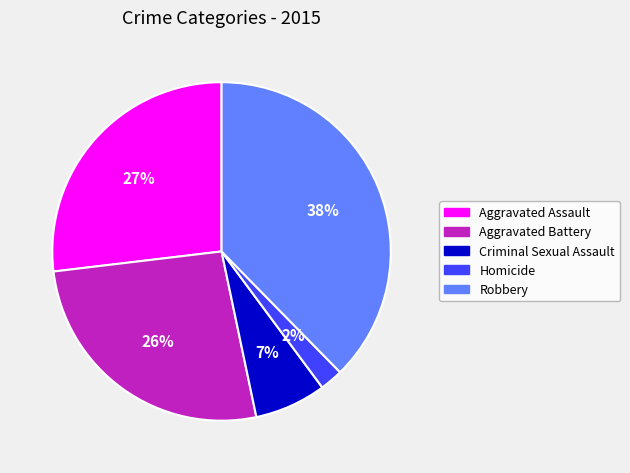

To the nearest percent, what is the difference between the Aggravated Assault and Homicide slice percentages?

25%